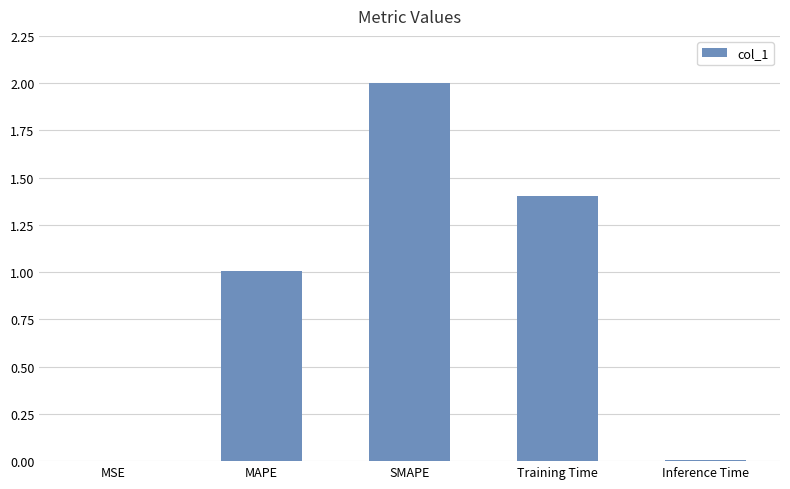

Which has a higher value, Training Time or MSE?

Training Time